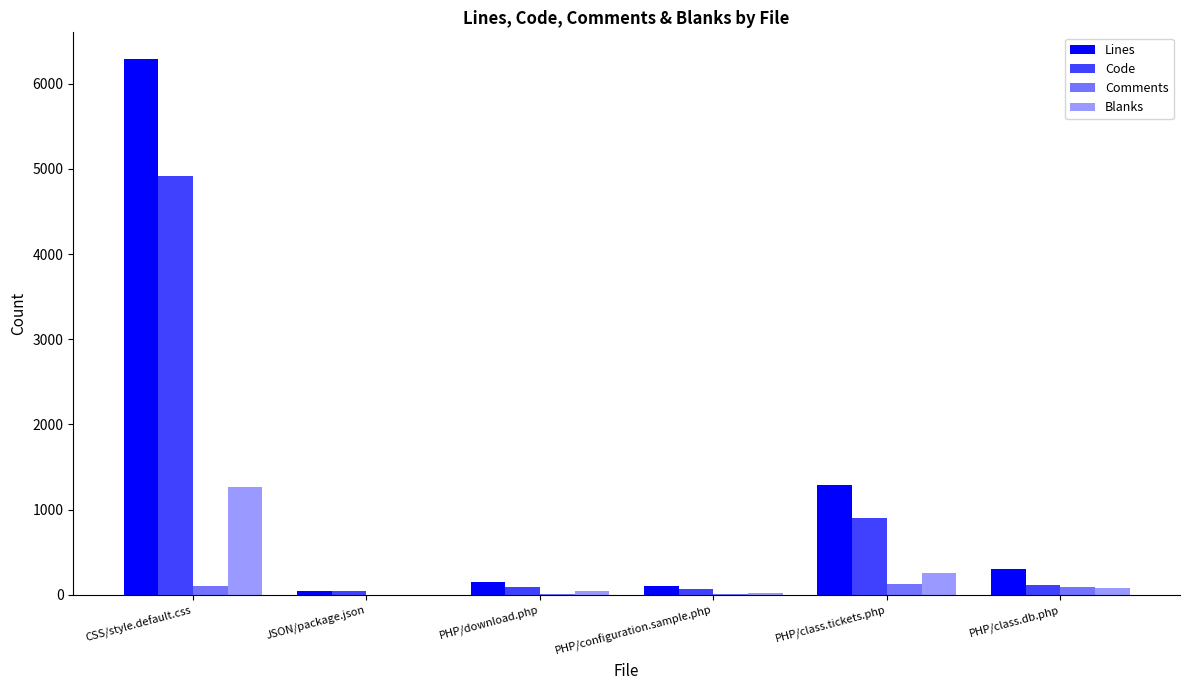

Which has a higher value, PHP/class.db.php or PHP/class.tickets.php?

PHP/class.tickets.php